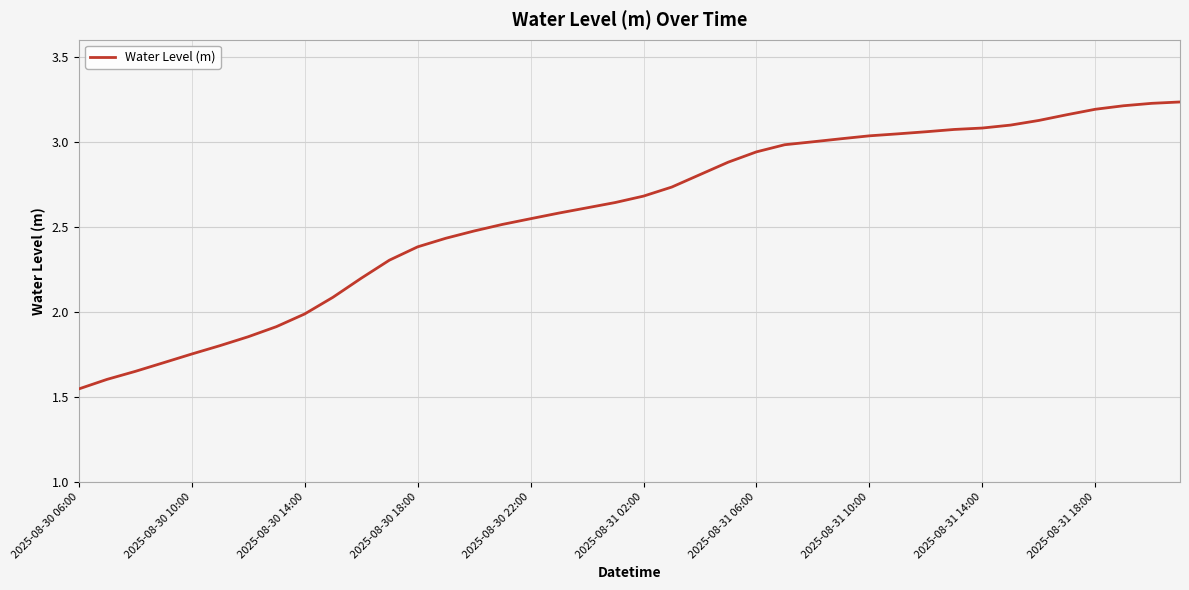

What is the difference between the maximum and minimum values?

1.7